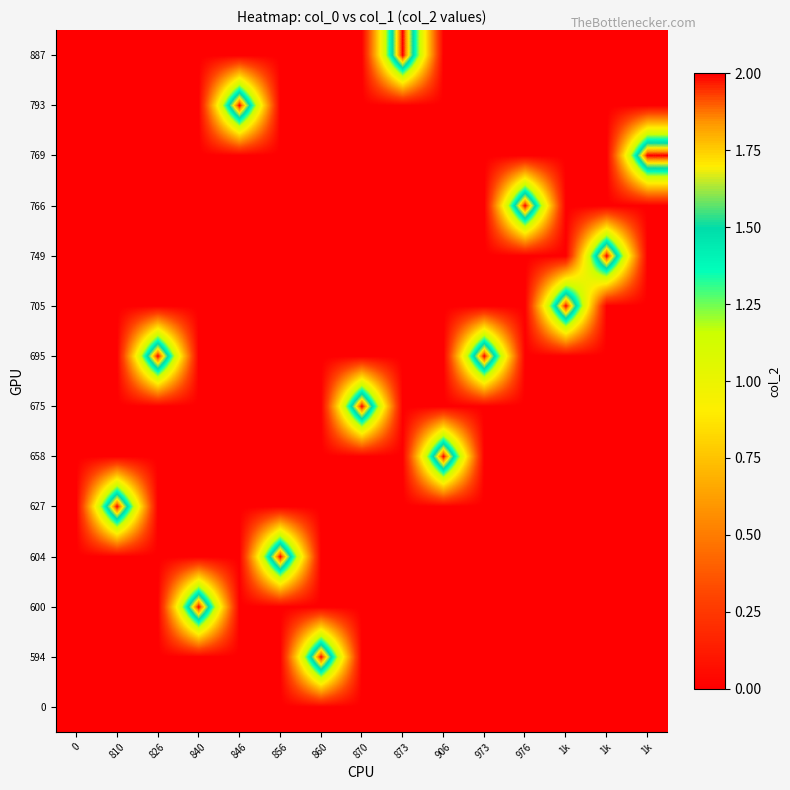

What is the total value across all series at 856?

2